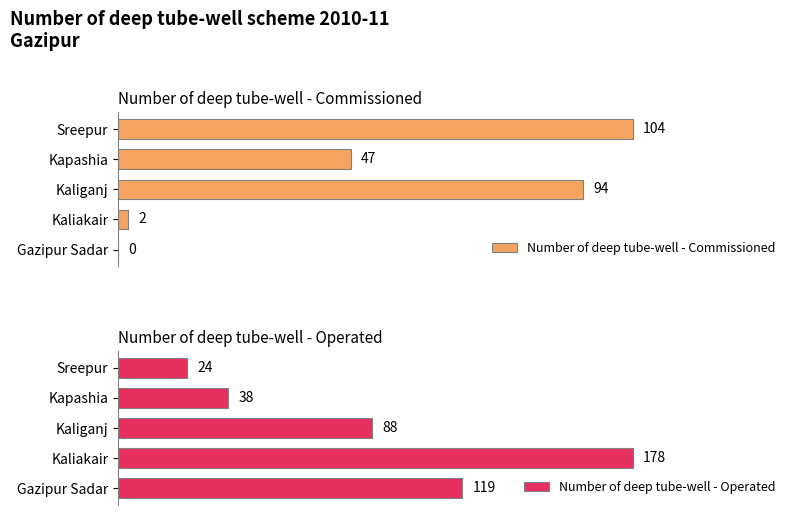

How many data points in Number of deep tube-well - Commissioned are above 47?

2